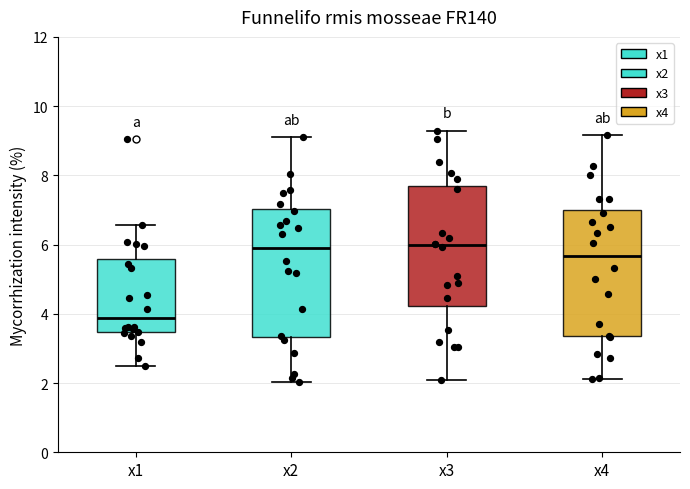

Where does the upper whisker of the box for x1 end on the y-axis? The values are not printed on the chart, so give them approximately, as read against the axis.

6.6